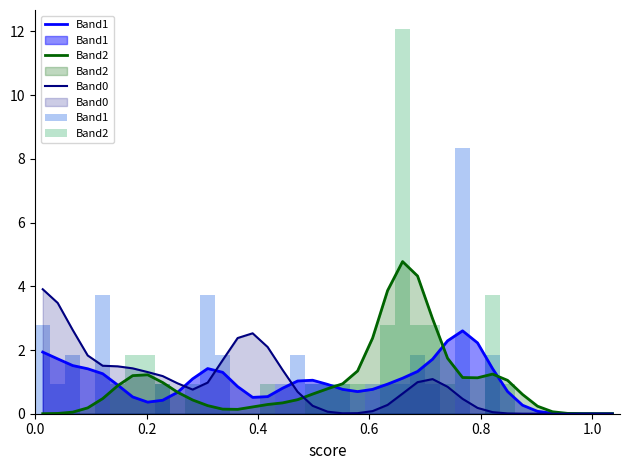

What is the sum of the Band1 values at 0.0 and 0.4?

4.6